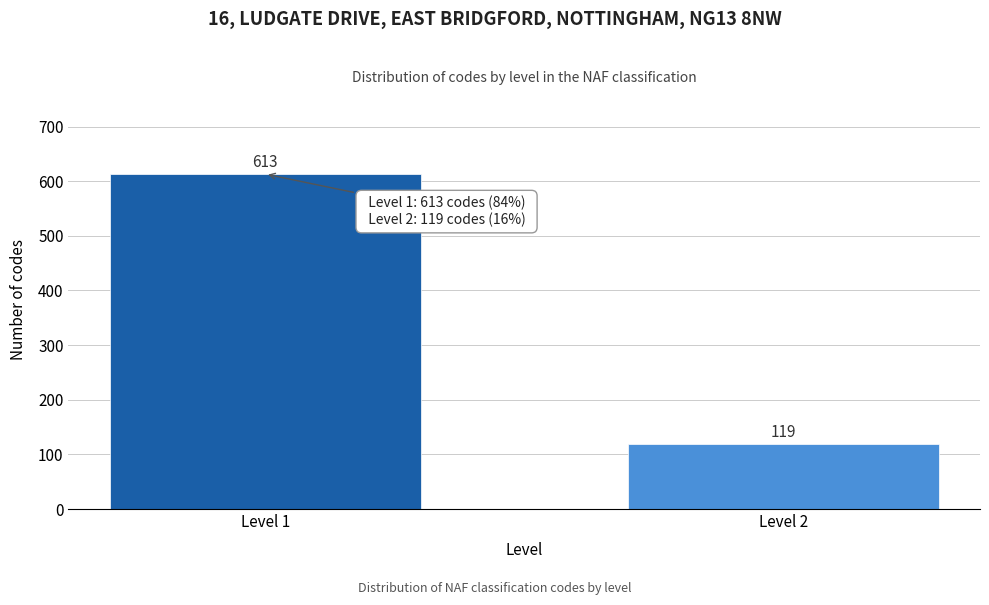

Reading right to left, what are all the values shown in this chart?

119	613